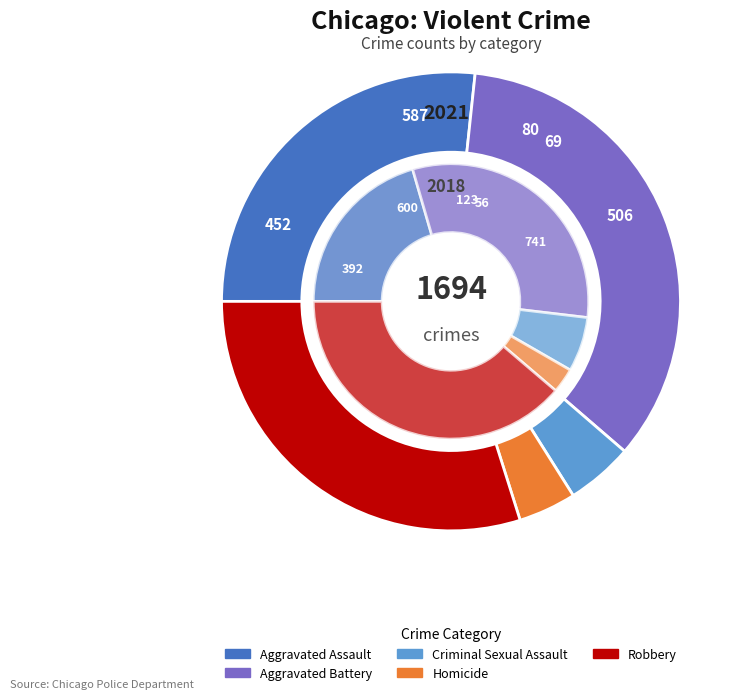

How many slices are in this pie chart?

5